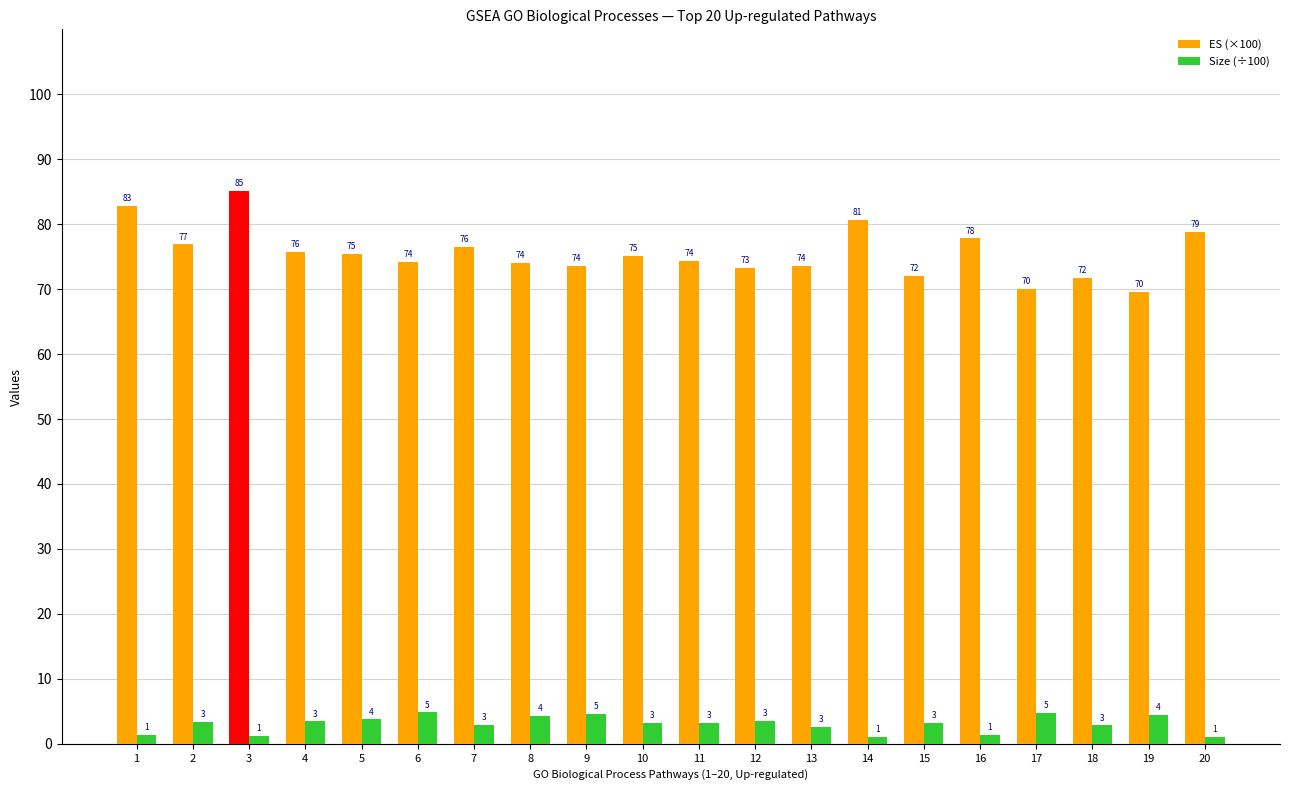

What is the difference between the maximum and minimum values in the ES (×100) series?

15.5